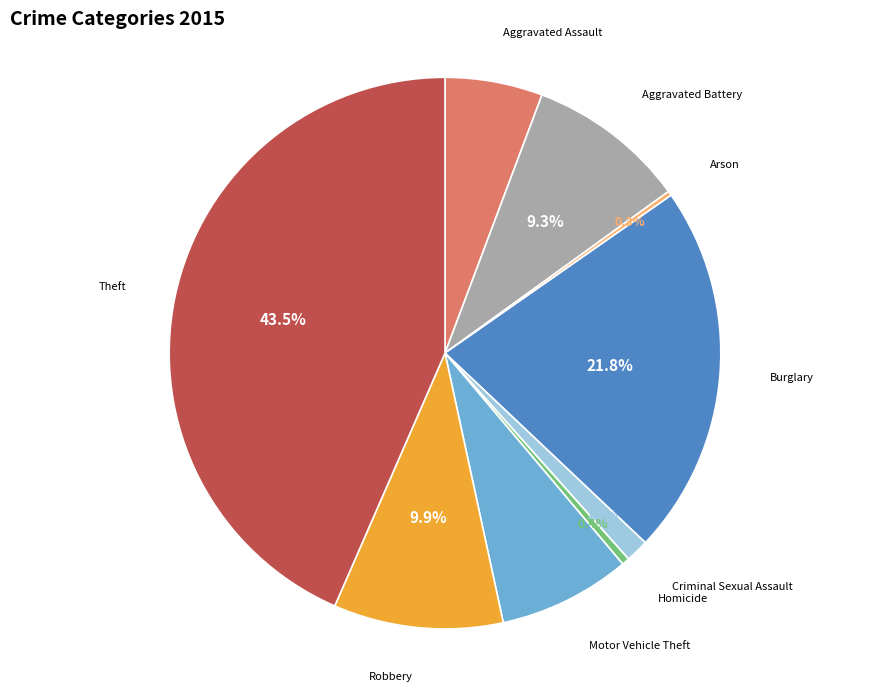

Is it true that Criminal Sexual Assault is 11% of the pie?

False